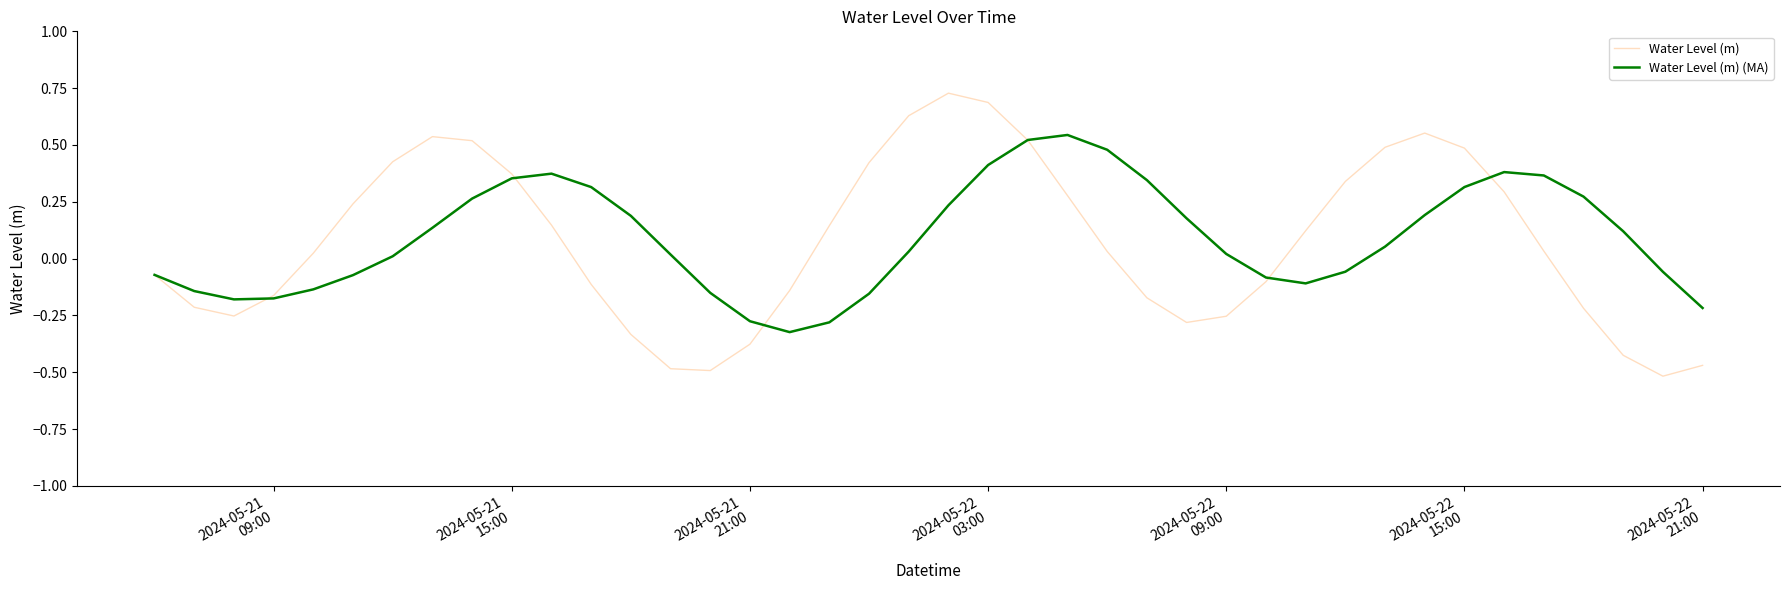

Which series has the widest spread of values?

Water Level (m)